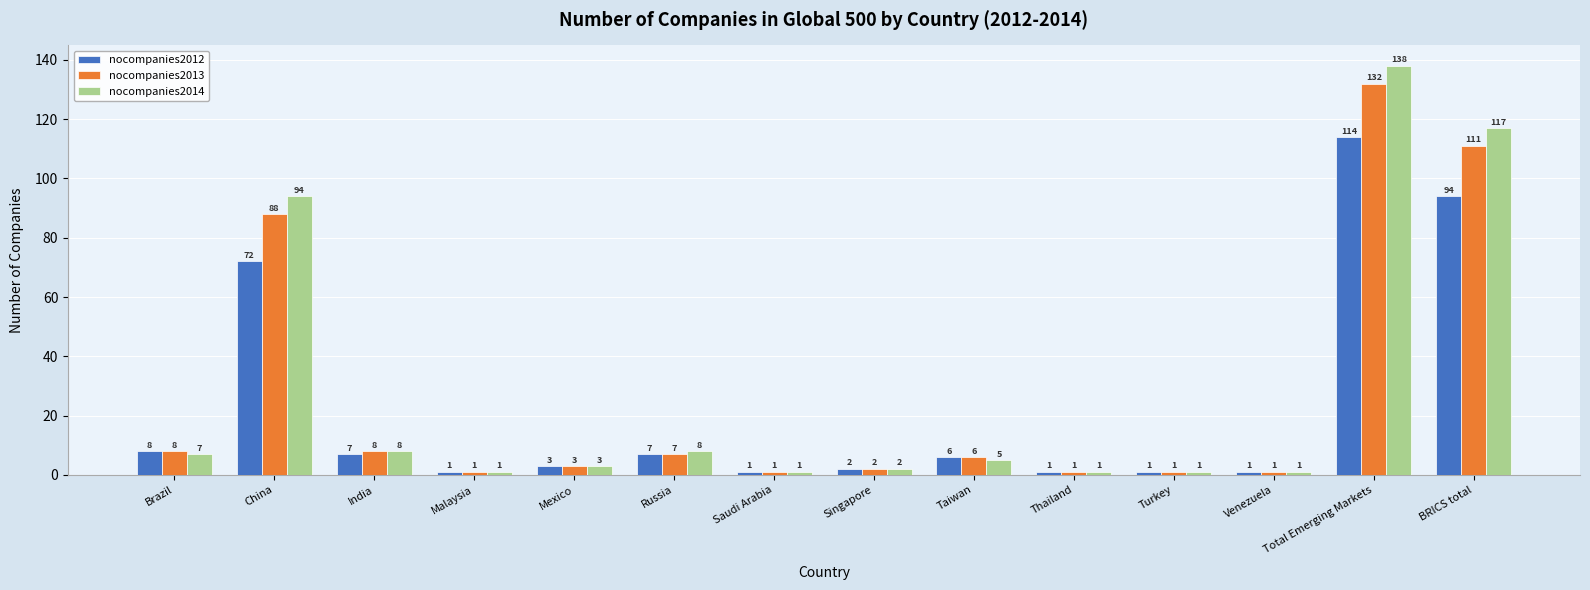

List the series in order of their peak value, lowest first.

nocompanies2012, nocompanies2013, nocompanies2014